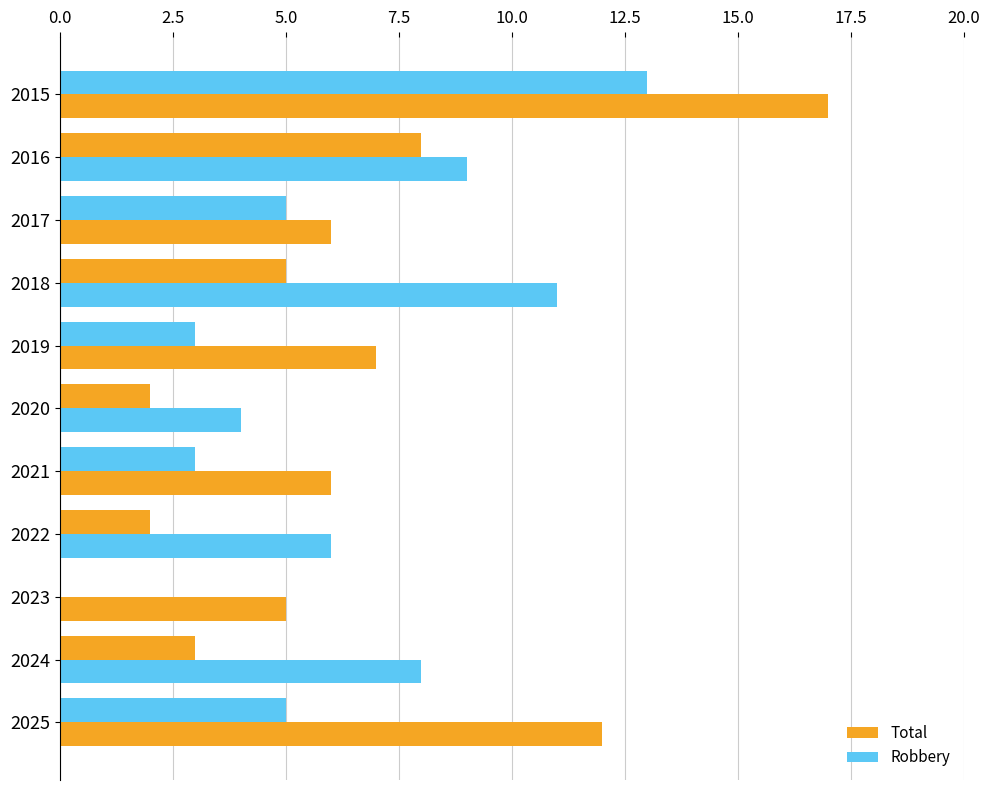

How many series are shown in this chart?

2